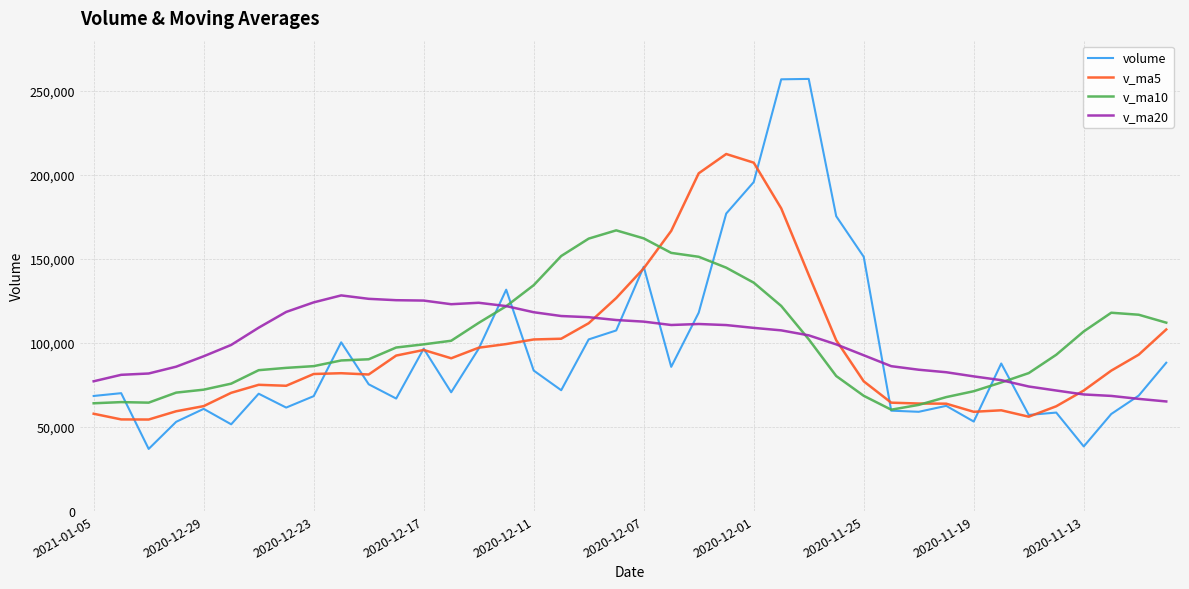

Which series has the largest range (max minus min)?

volume